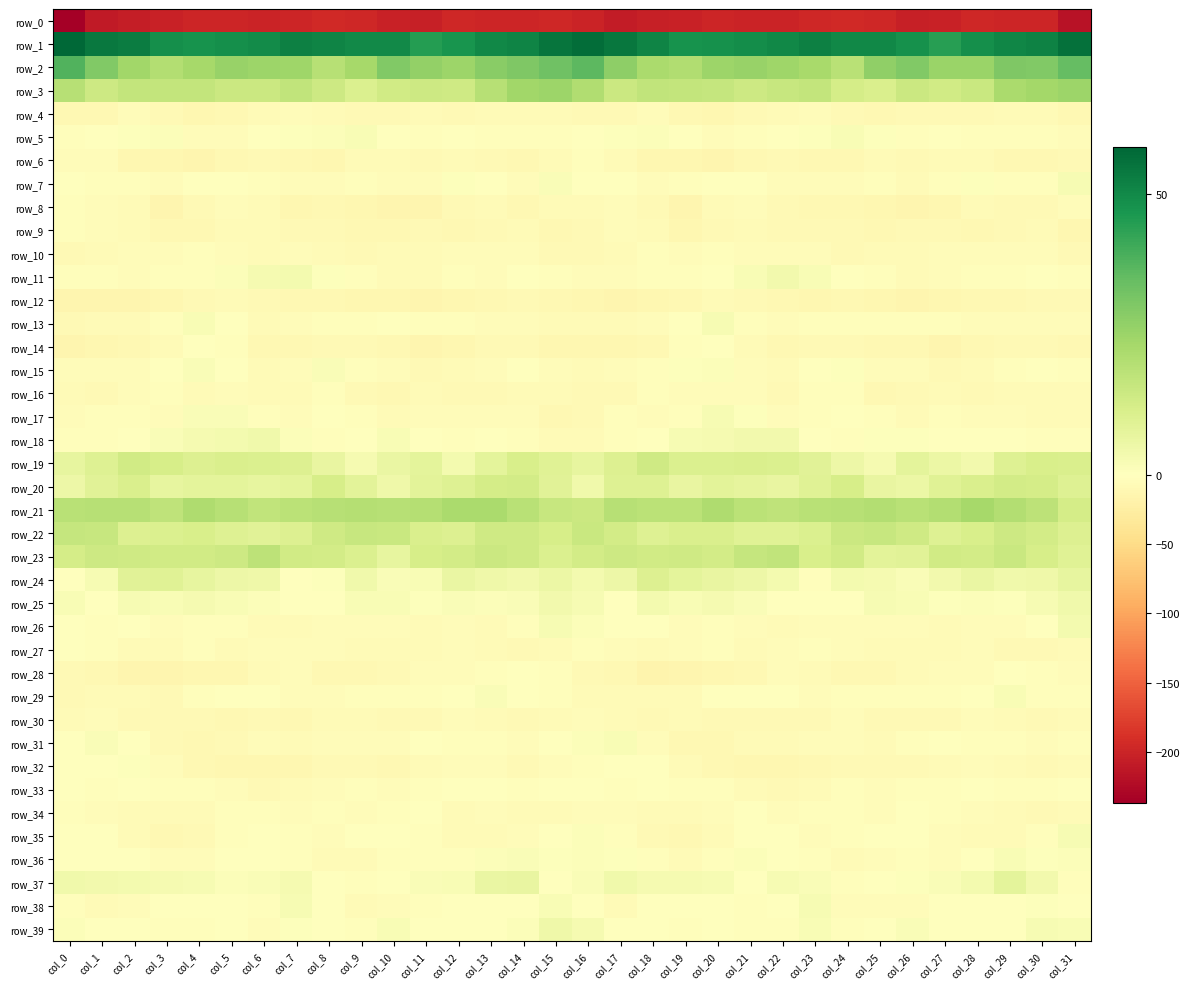

Which series changed the most between col_5 and col_10?

row_8